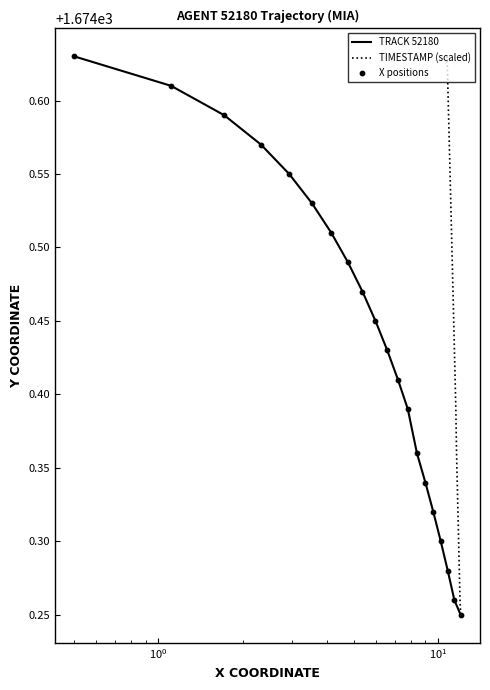

Which series reaches the minimum Y coordinate?

TRACK 52180